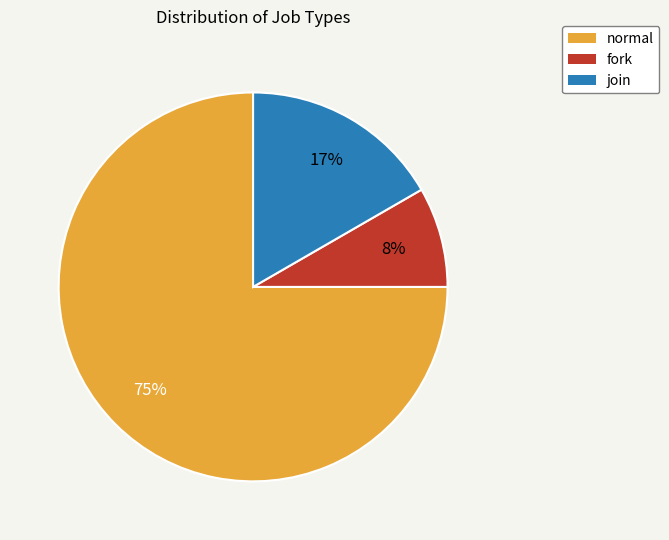

What percentage is the normal slice, to the nearest percent?

75%